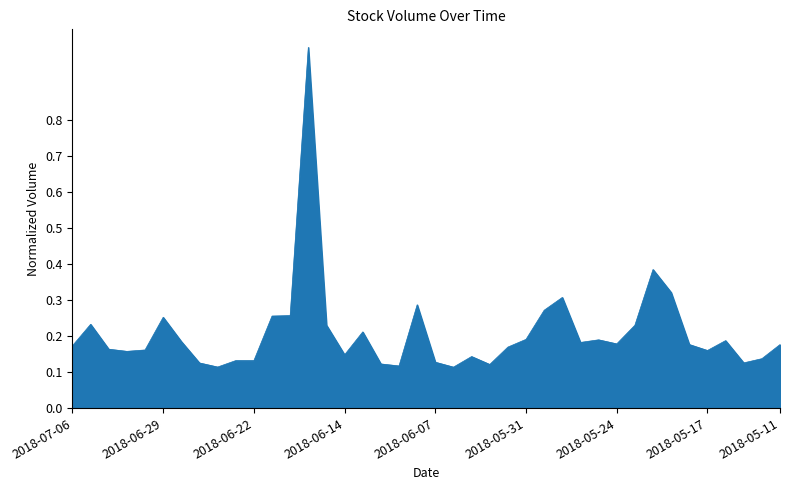

What is the difference between the maximum and minimum values?

0.9